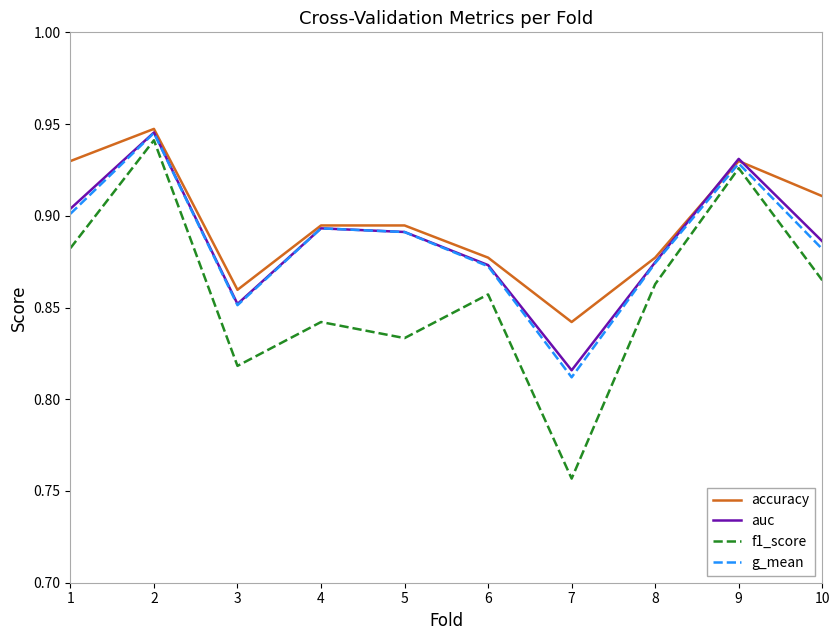

At how many categories does at least one series exceed 0?

10